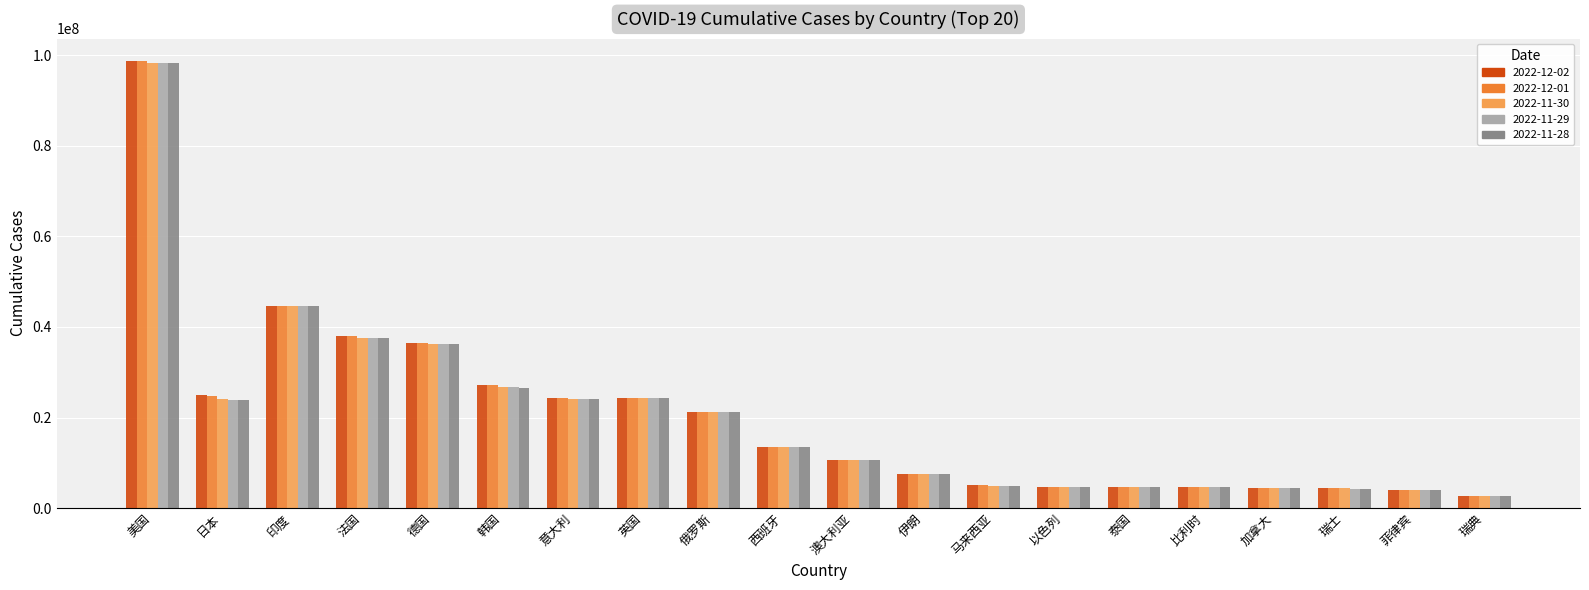

At which category is the sum across all series the highest?

美国